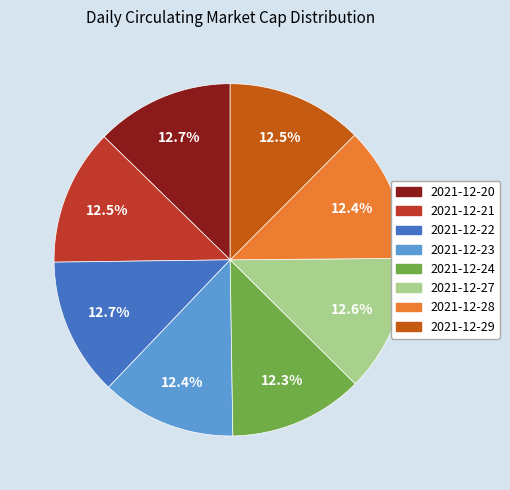

Approximately how many times larger is the value at 2021-12-27 compared to 2021-12-29?

1.0